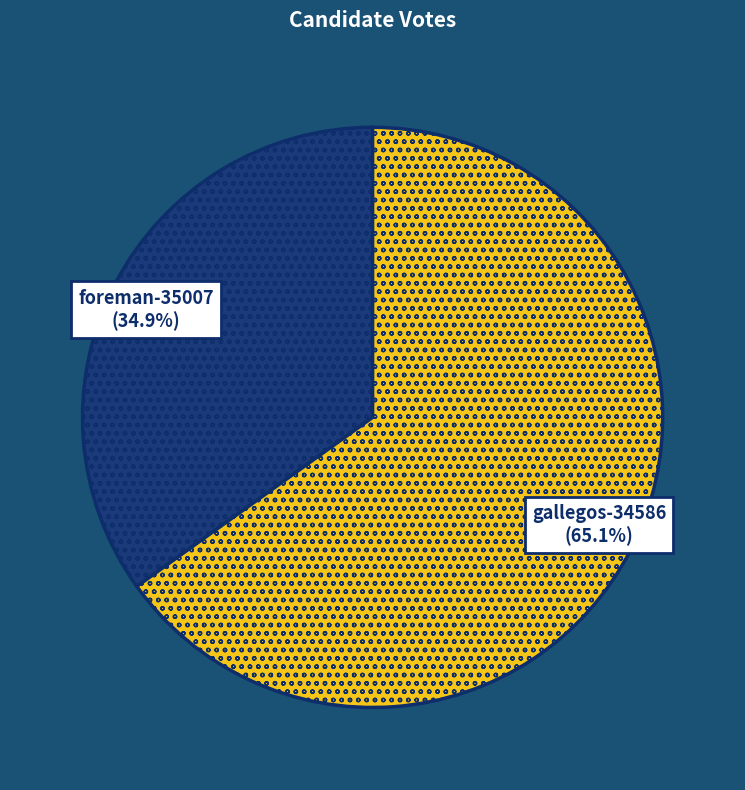

Which has a higher value, gallegos-34586 or foreman-35007?

gallegos-34586